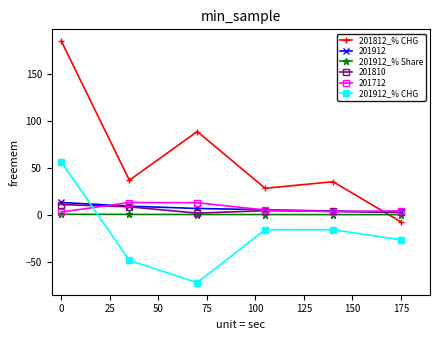

True or false: 201912_% CHG and 201812_% CHG intersect in this chart.

False